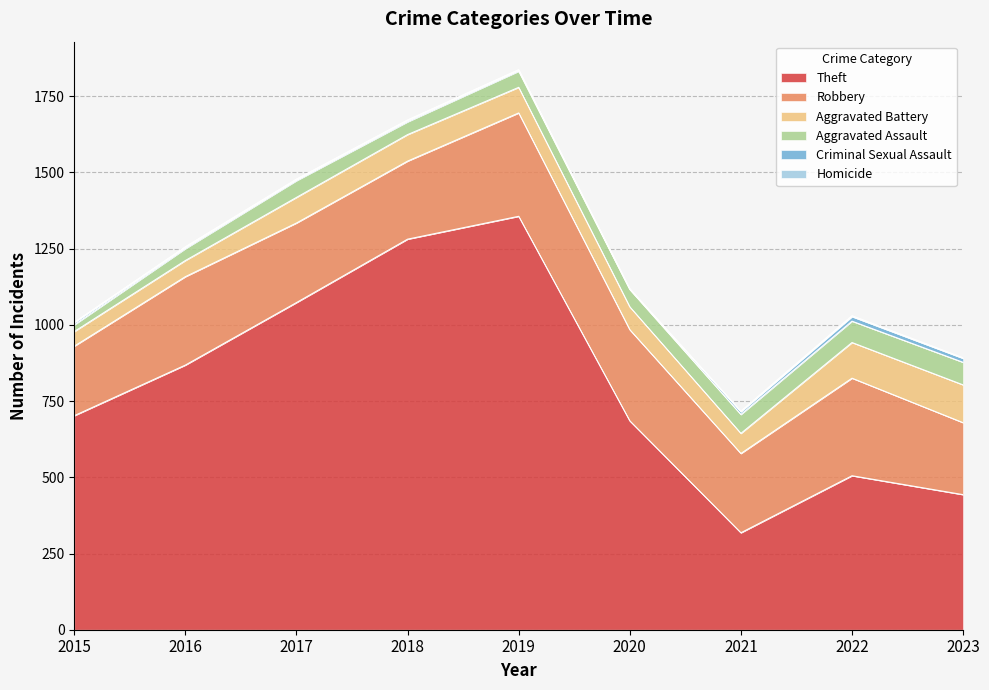

Which series has the largest total across all categories?

Theft